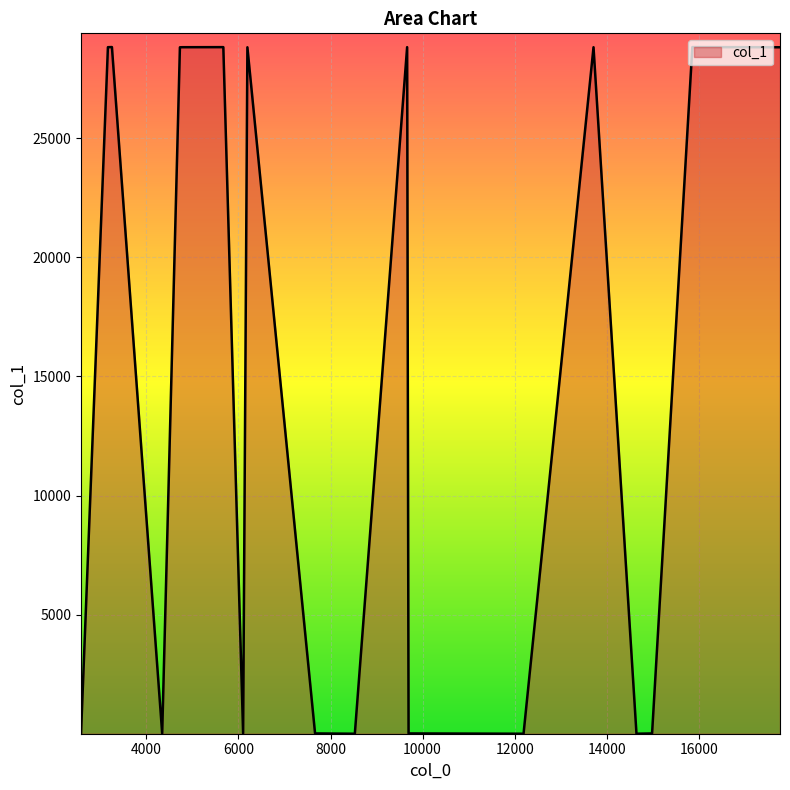

What is the maximum value shown in the chart?

28831